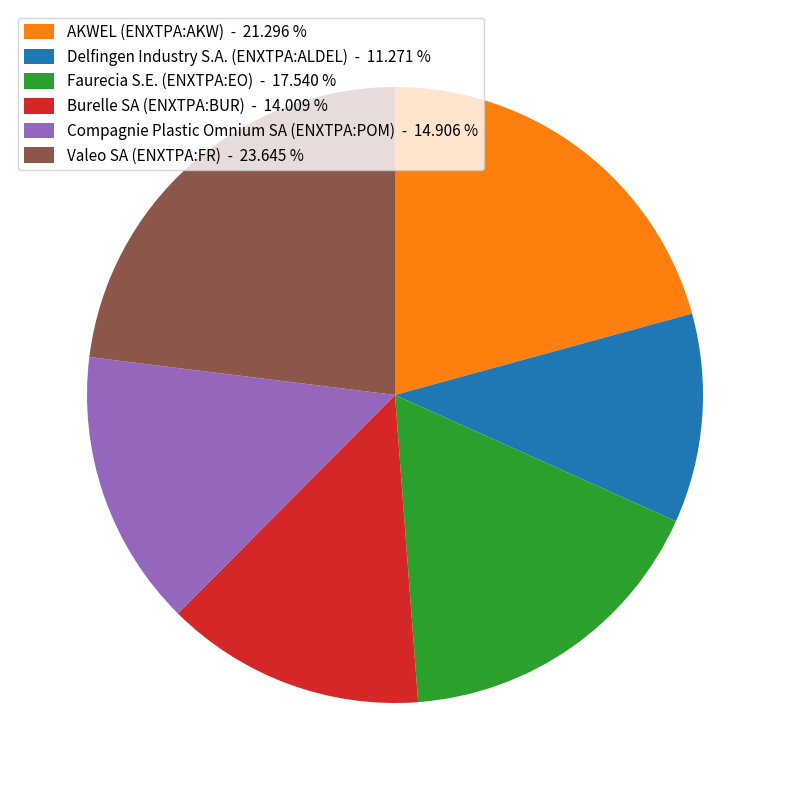

Between Valeo SA (ENXTPA:FR) and AKWEL (ENXTPA:AKW), which is larger?

Valeo SA (ENXTPA:FR)